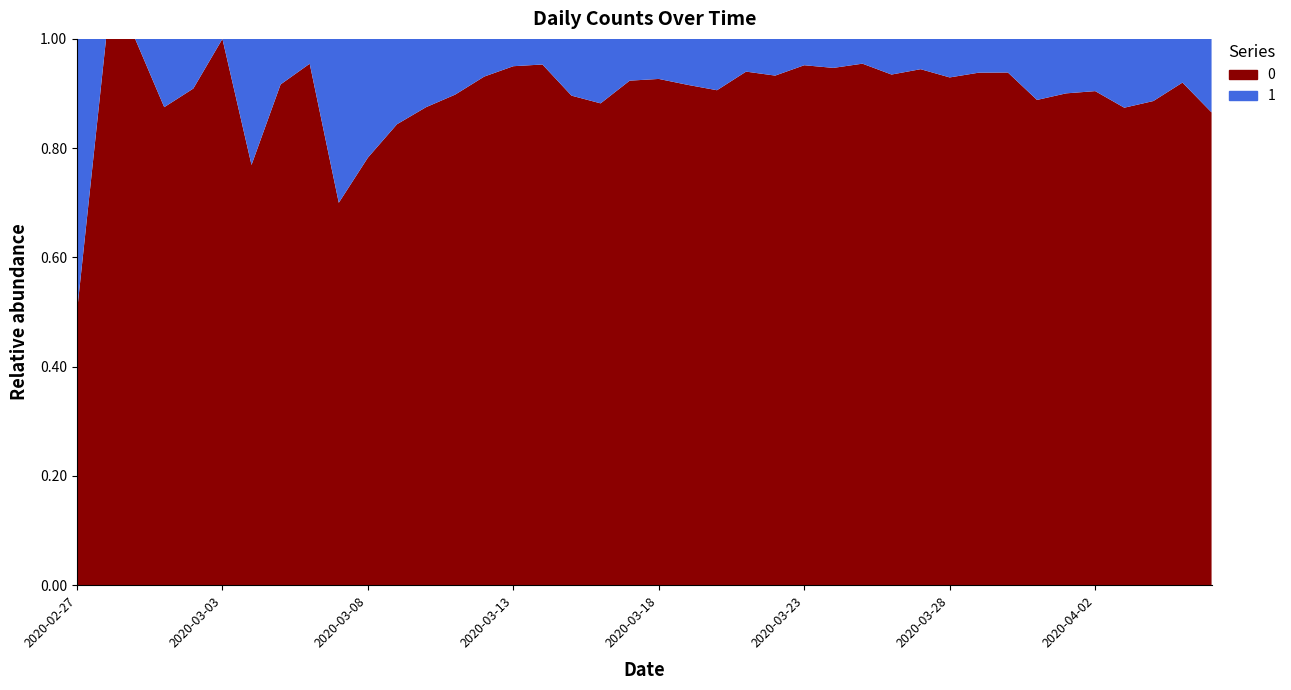

Reading right to left, what are all the values shown in this chart?

0: 328	230	187	340	350	316	310	442	258	303	562	444	442	428	454	236	204	241	261	177	145	142	69	61	76	54	44	28	27	18	7	21	11	10	8	10	7	1	4	2
1: 51	20	24	49	37	35	39	29	17	23	33	31	21	24	23	17	13	25	24	14	12	19	8	3	4	4	5	4	5	5	3	1	1	3	0	1	1	0	0	2